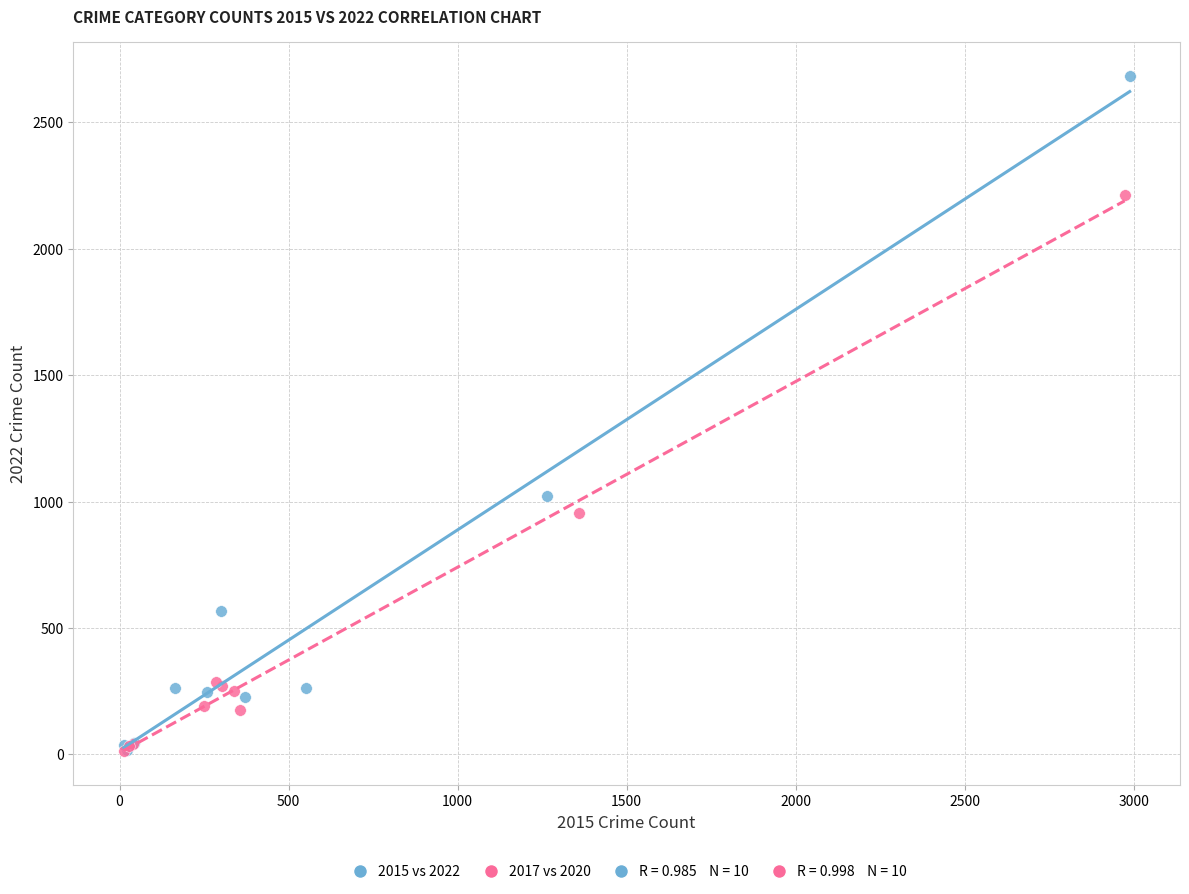

Which series contains the highest Y value?

2015 vs 2022